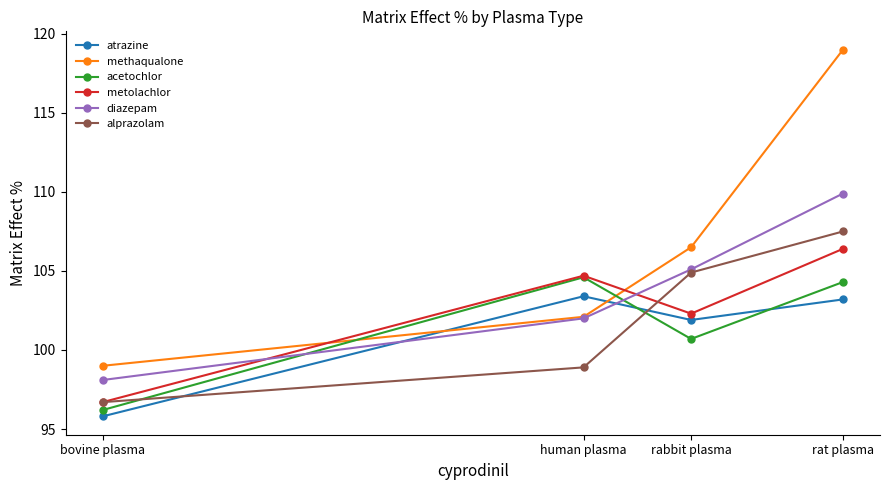

Reading left to right, transcribe all the data shown in this chart.

atrazine: bovine plasma=95.8	human plasma=103.4	rabbit plasma=101.9	rat plasma=103.2
methaqualone: bovine plasma=99.0	human plasma=102.1	rabbit plasma=106.5	rat plasma=119.0
acetochlor: bovine plasma=96.2	human plasma=104.6	rabbit plasma=100.7	rat plasma=104.3
metolachlor: bovine plasma=96.7	human plasma=104.7	rabbit plasma=102.3	rat plasma=106.4
diazepam: bovine plasma=98.1	human plasma=102.0	rabbit plasma=105.1	rat plasma=109.9
alprazolam: bovine plasma=96.7	human plasma=98.9	rabbit plasma=104.9	rat plasma=107.5